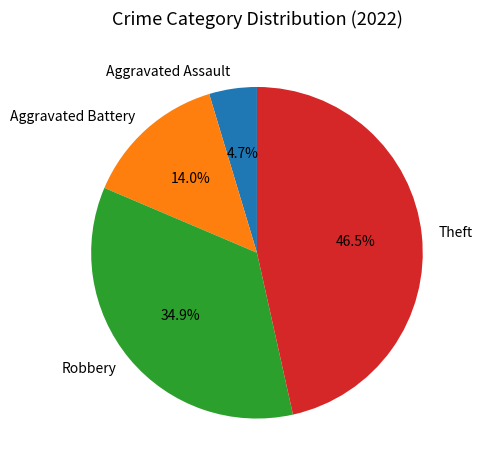

Which slice is the largest?

Theft